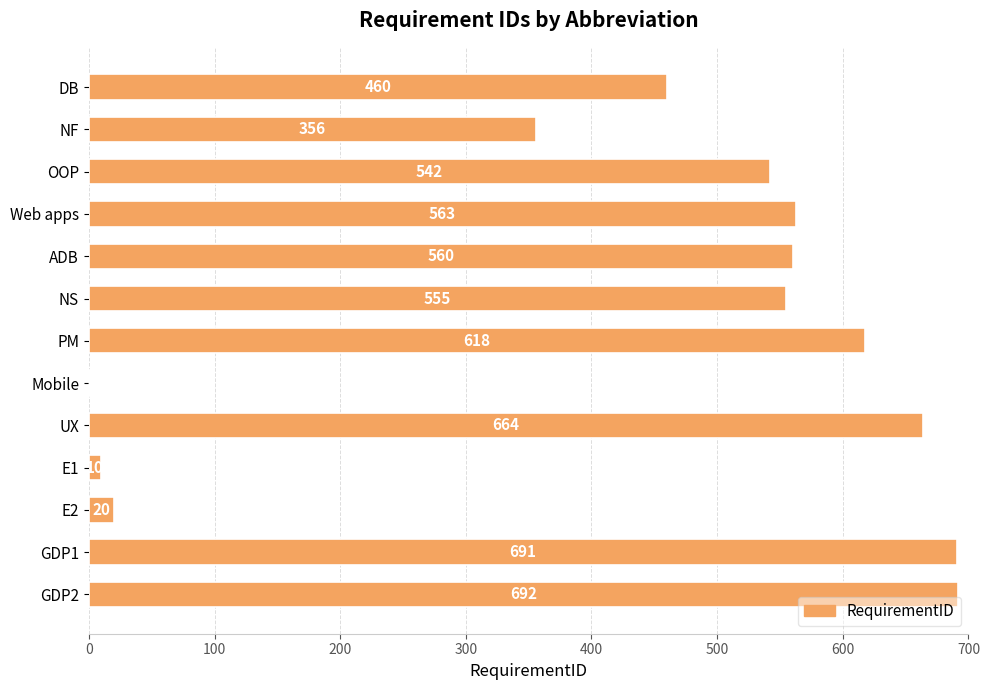

Reading top to bottom, what are all the values shown in this chart?

DB=460	NF=356	OOP=542	Web apps=563	ADB=560	NS=555	PM=618	Mobile=1	UX=664	E1=10	E2=20	GDP1=691	GDP2=692